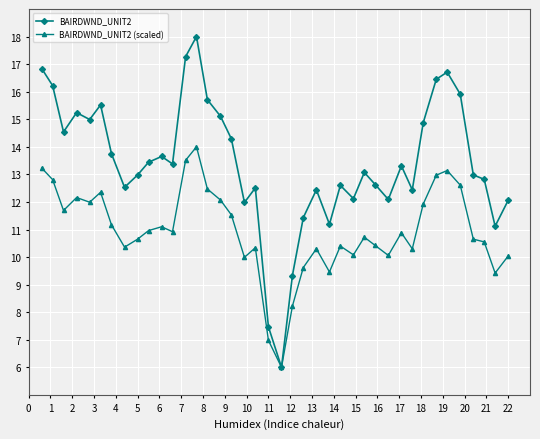

True or false: BAIRDWND_UNIT2 (scaled) has more than 0 points higher than both neighbors.

True